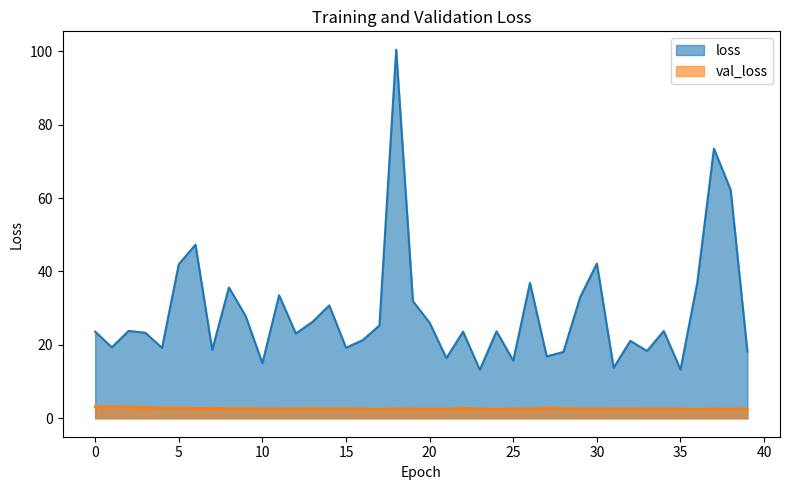

Which series has the largest total across all categories?

loss